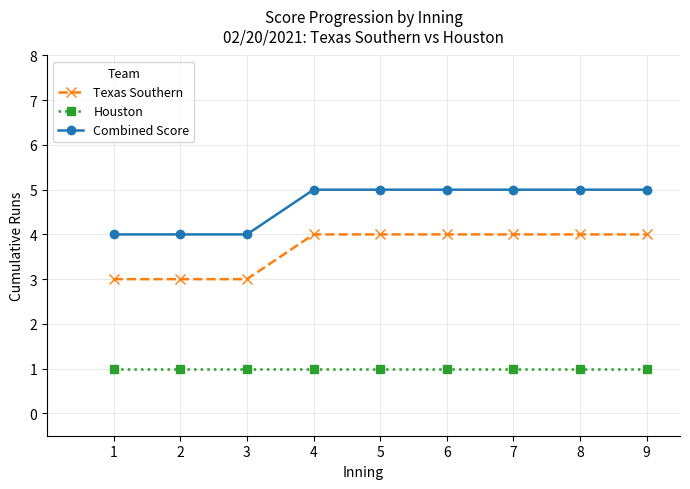

Is the value of Combined Score at 6 greater than the value of Houston at 7?

Yes